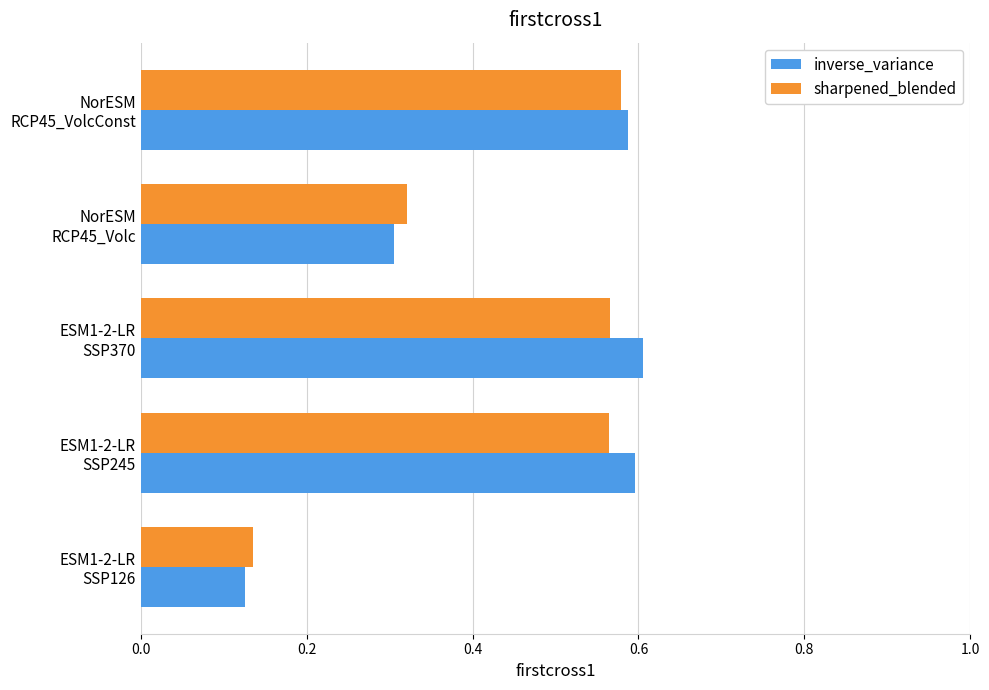

How many series are shown in this chart?

2